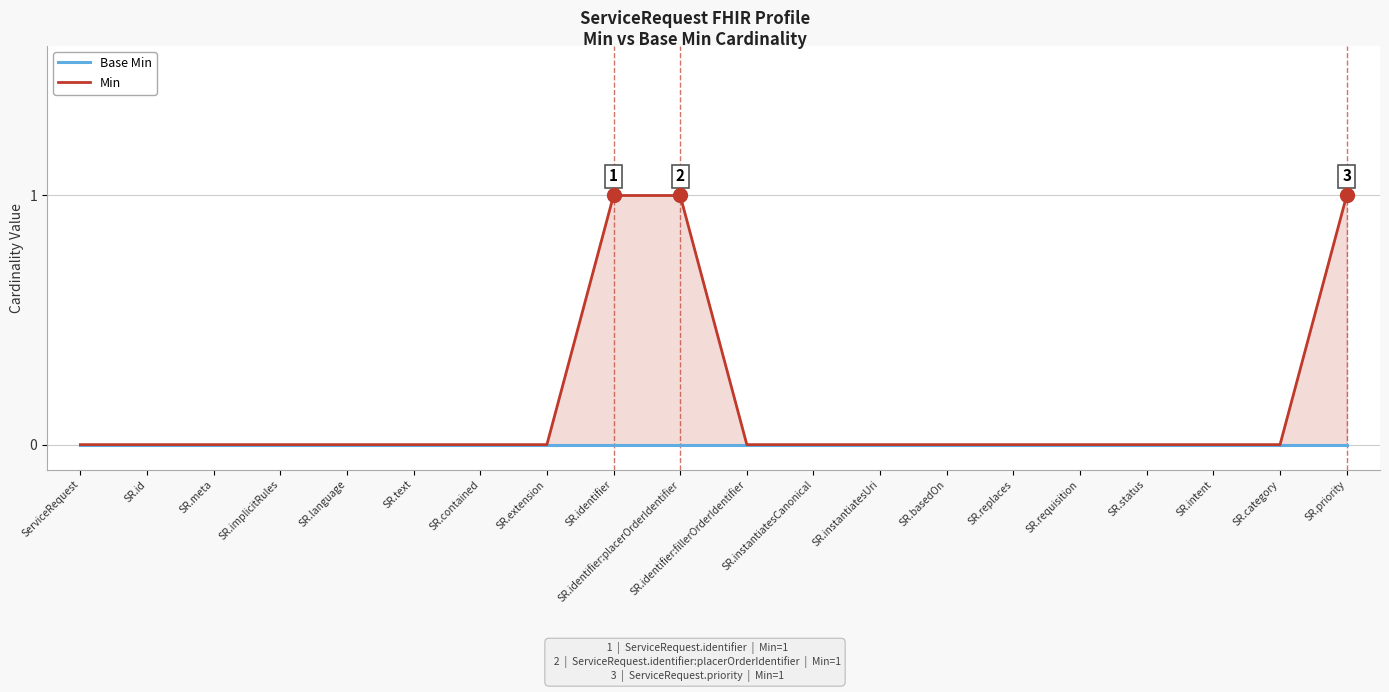

Reading left to right, transcribe all the data shown in this chart.

Base Min: 0	0	0	0	0	0	0	0	0	0	0	0	0	0	0	0	0	0	0	0
Min: 0	0	0	0	0	0	0	0	1	1	0	0	0	0	0	0	0	0	0	1